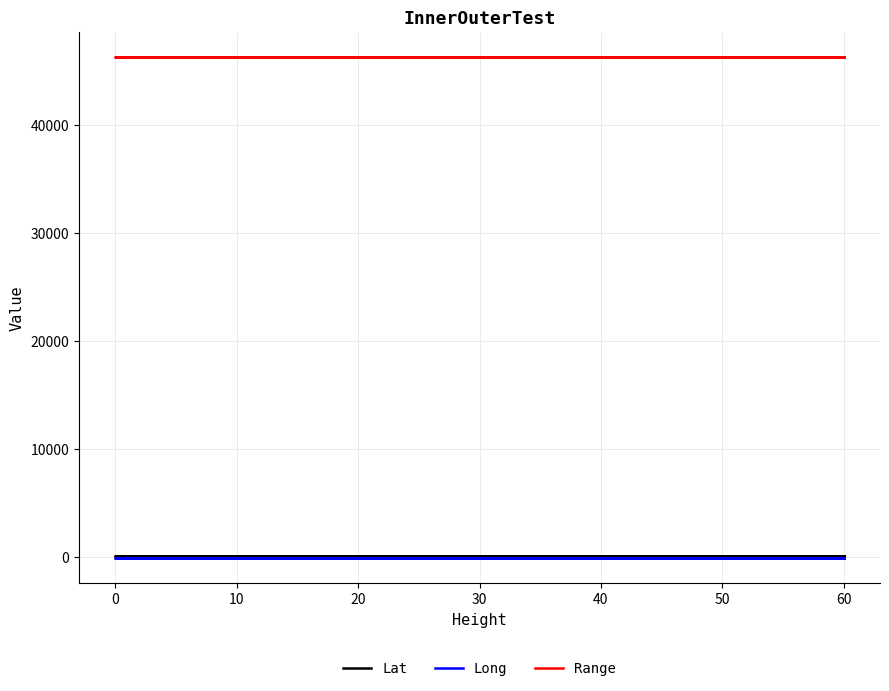

What is the value of the Range point at the 5th from the left?

46300.0